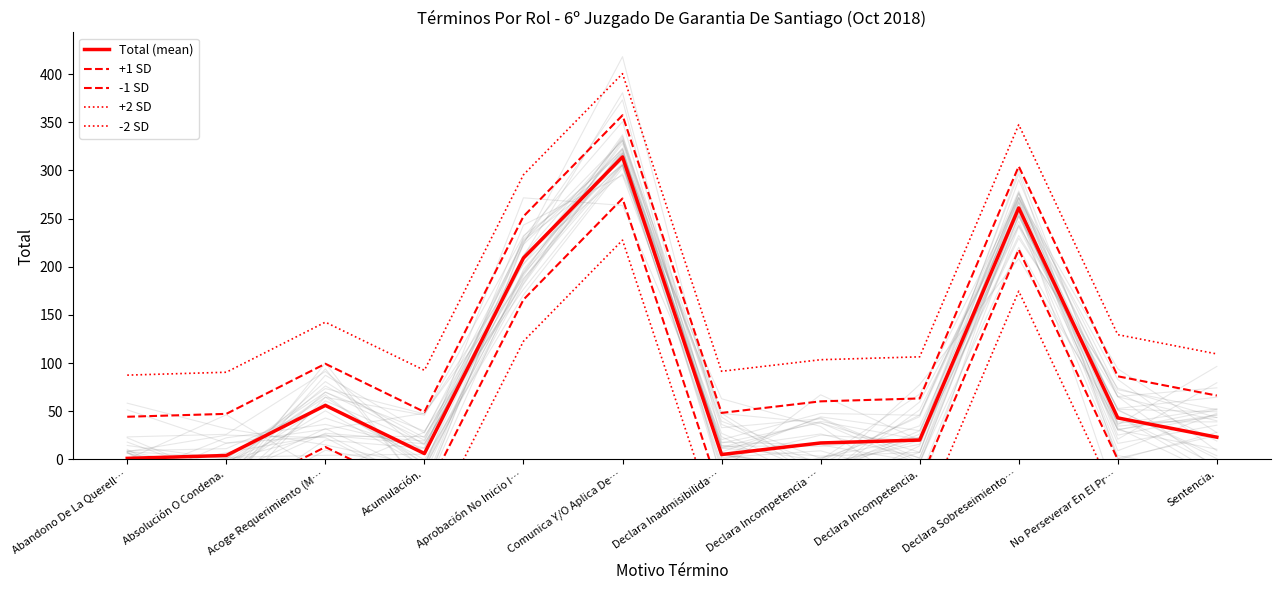

How many interior local valleys does the +1 SD series have?

2